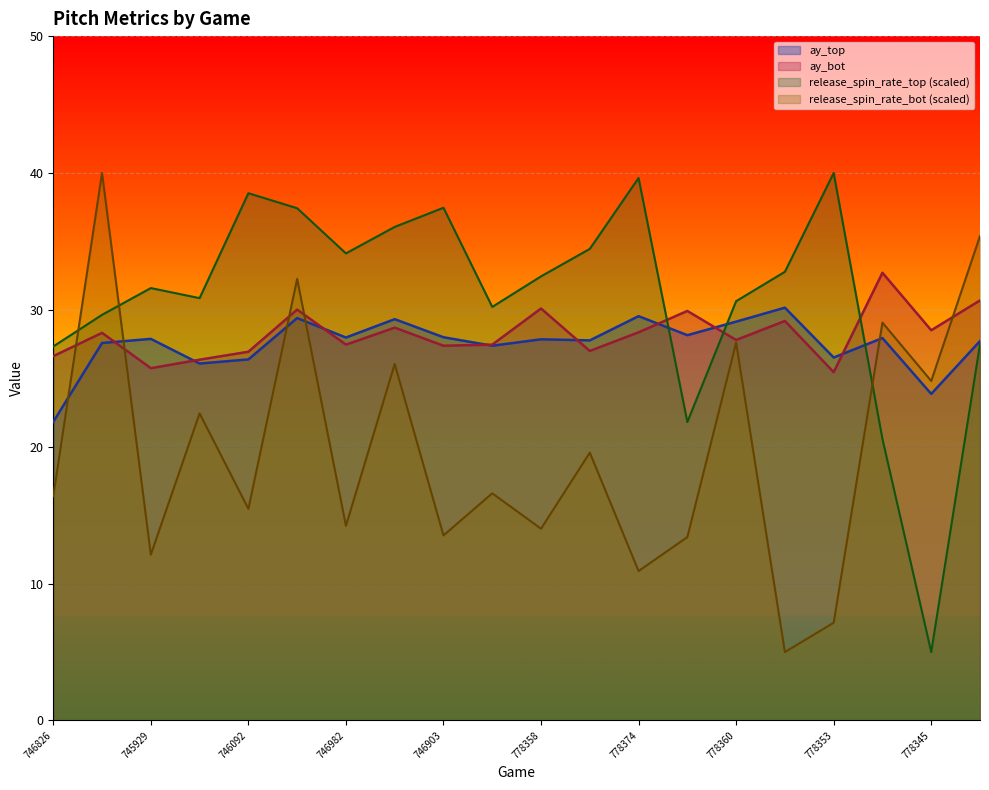

Is it true that release_spin_rate_bot equals 24.8 at 778345?

True